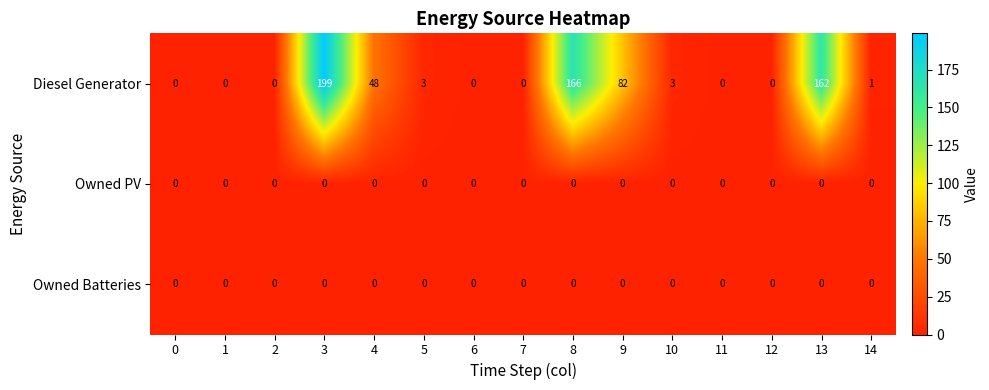

What is the average value of the Diesel Generator series?

44